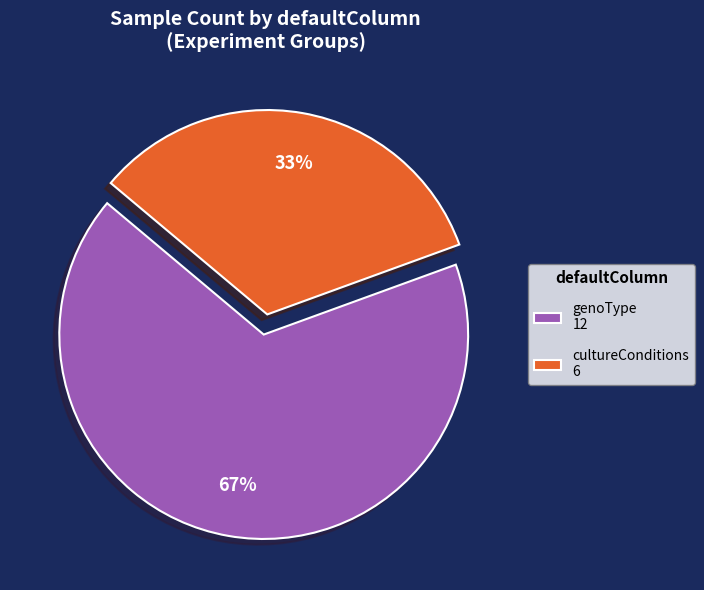

Which slice is the largest?

genoType 12